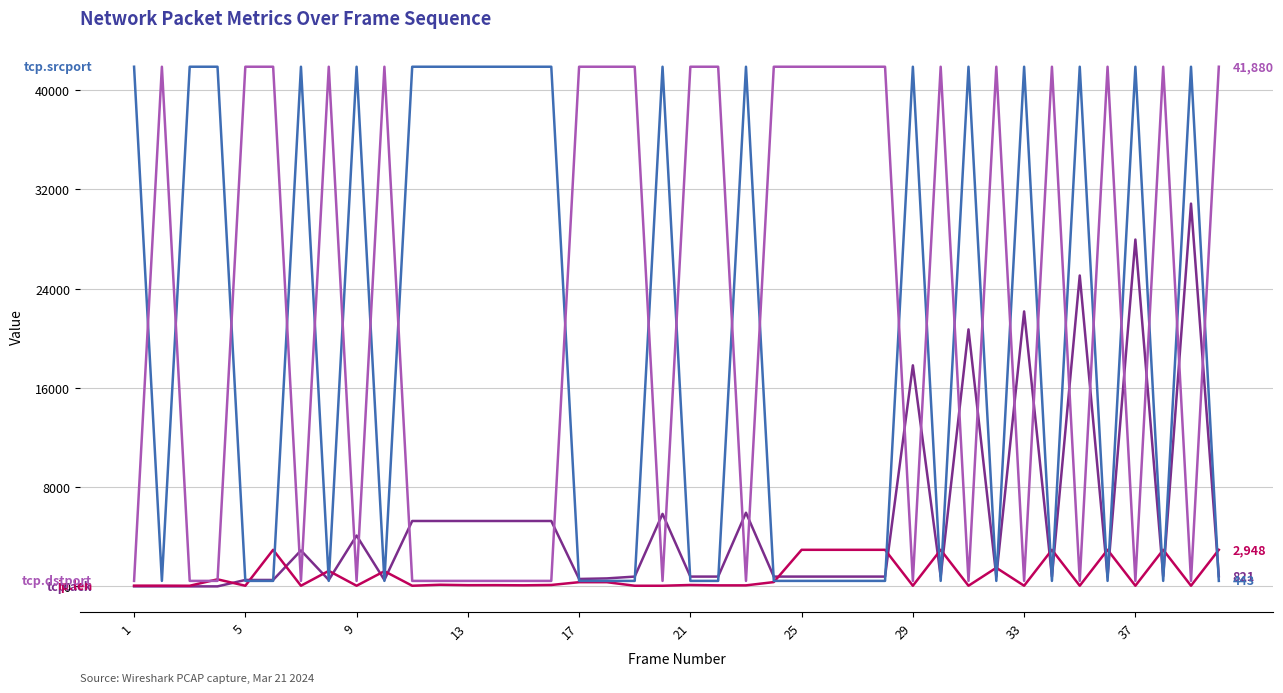

What is the greatest value displayed?

41880